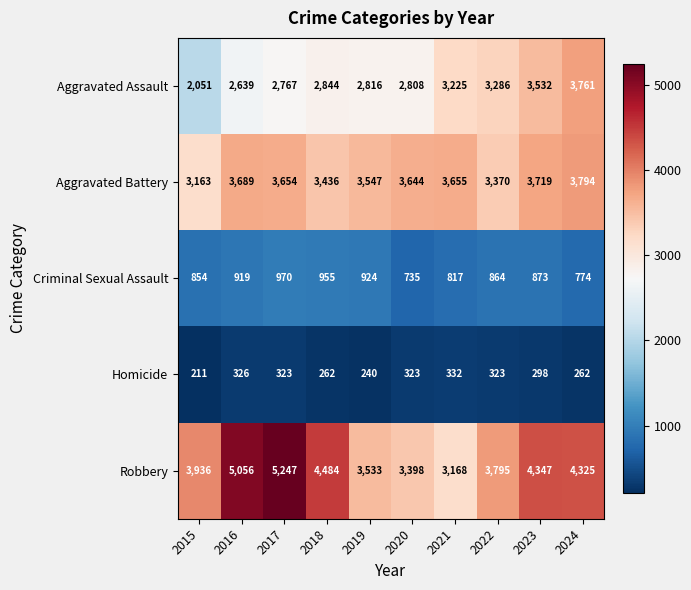

How many data points in Aggravated Battery are less than 3654?

5